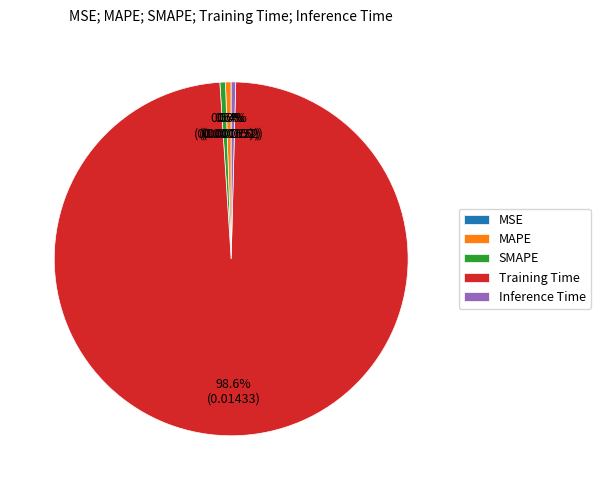

Combined, what portion of the pie is Inference Time and Training Time?

99.0%